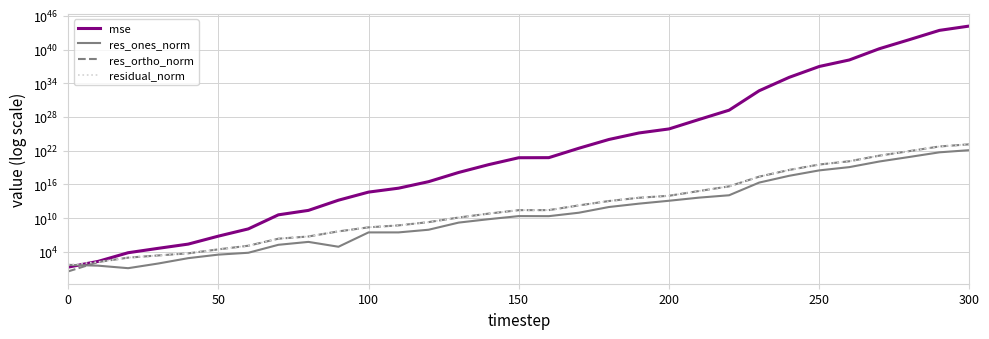

Does the chart display data point markers on the line(s)?

No